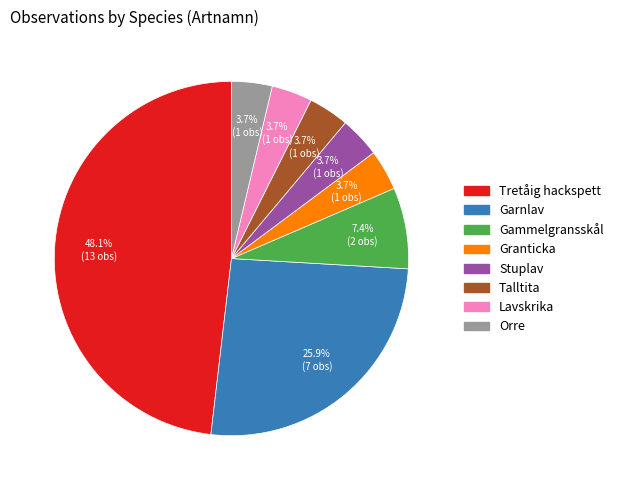

Do Lavskrika and Granticka together represent more than half of the pie?

No